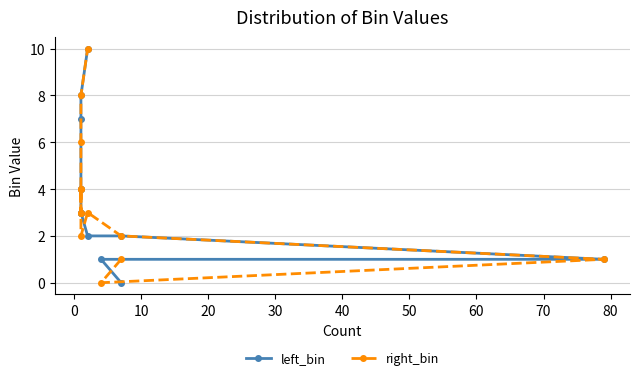

Is the value of right_bin at 50 greater than the value of left_bin at 90?

No